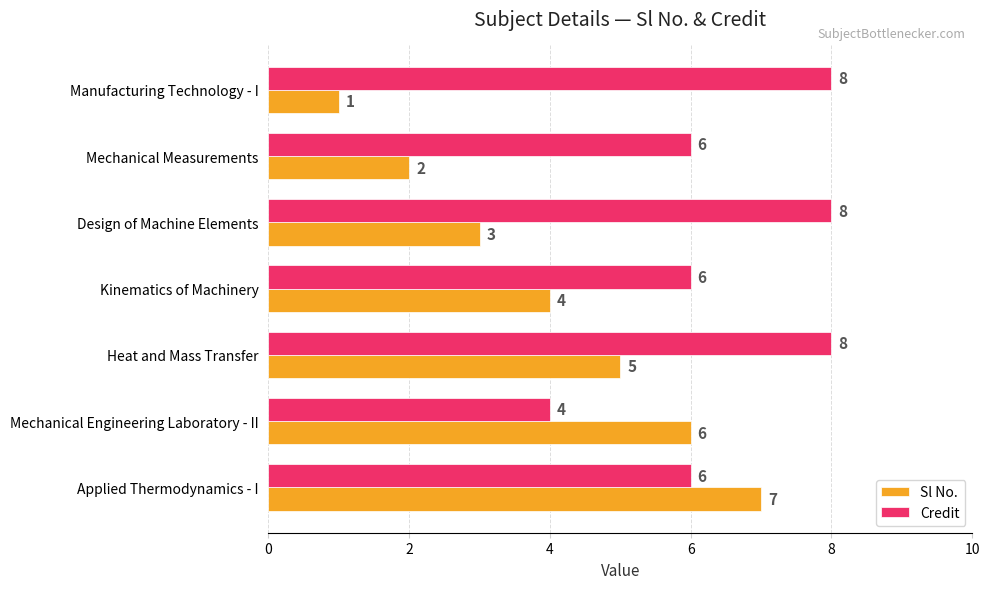

Which series has the largest total across all categories?

Credit